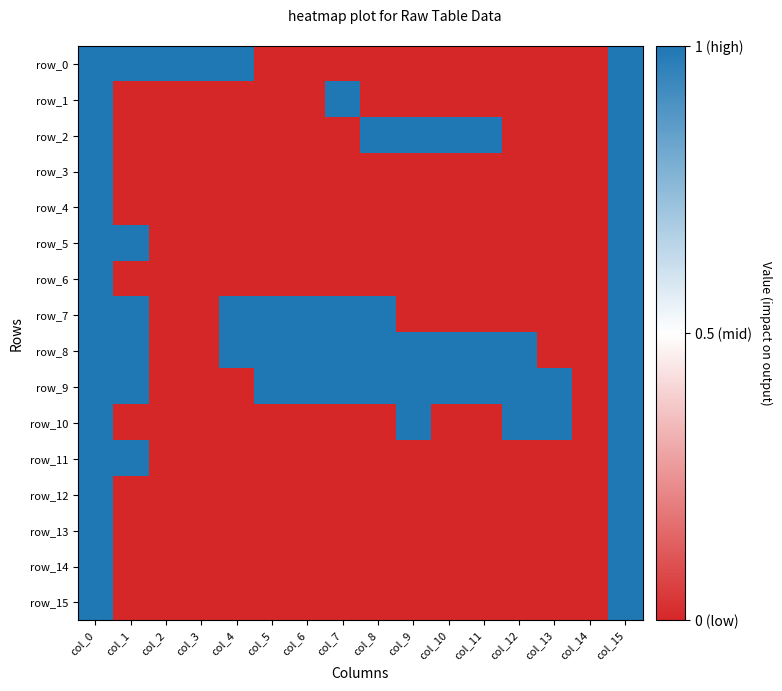

What is the average value of the row_11 series?

-1